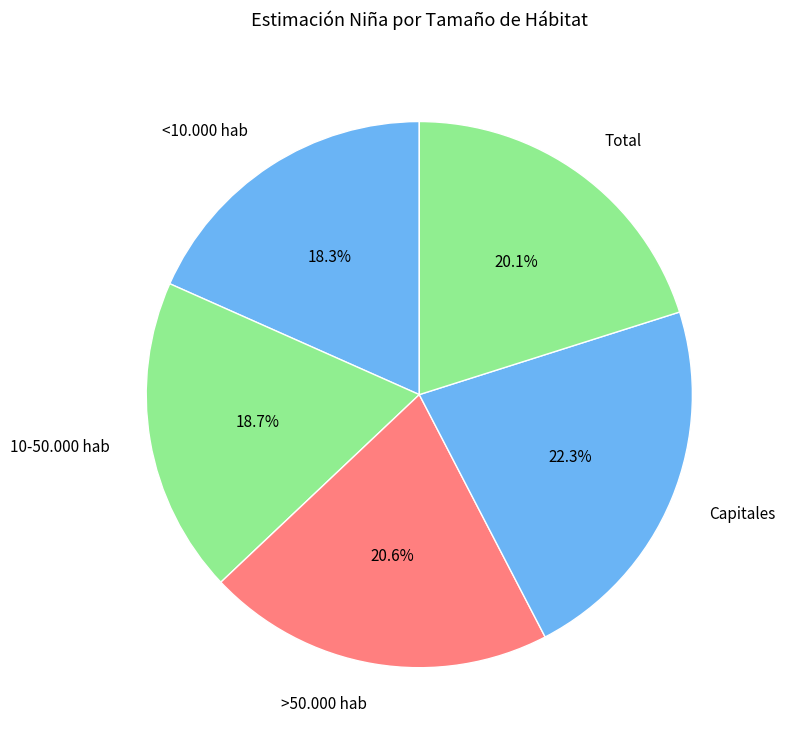

What is the largest slice in the pie chart?

Capitales